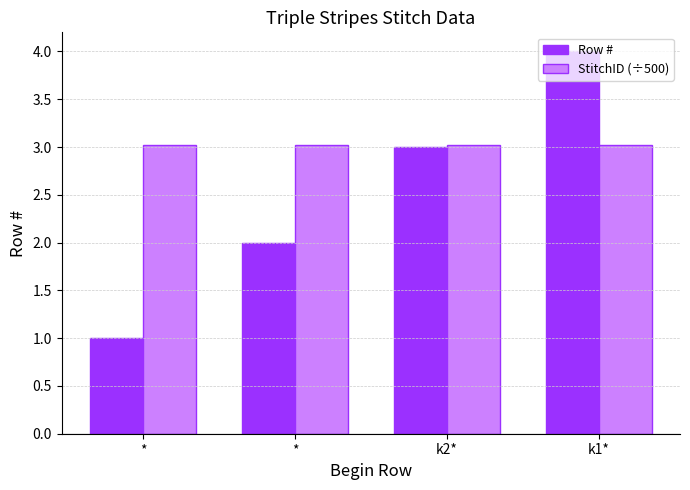

What is the sum of all Row # values?

10.0